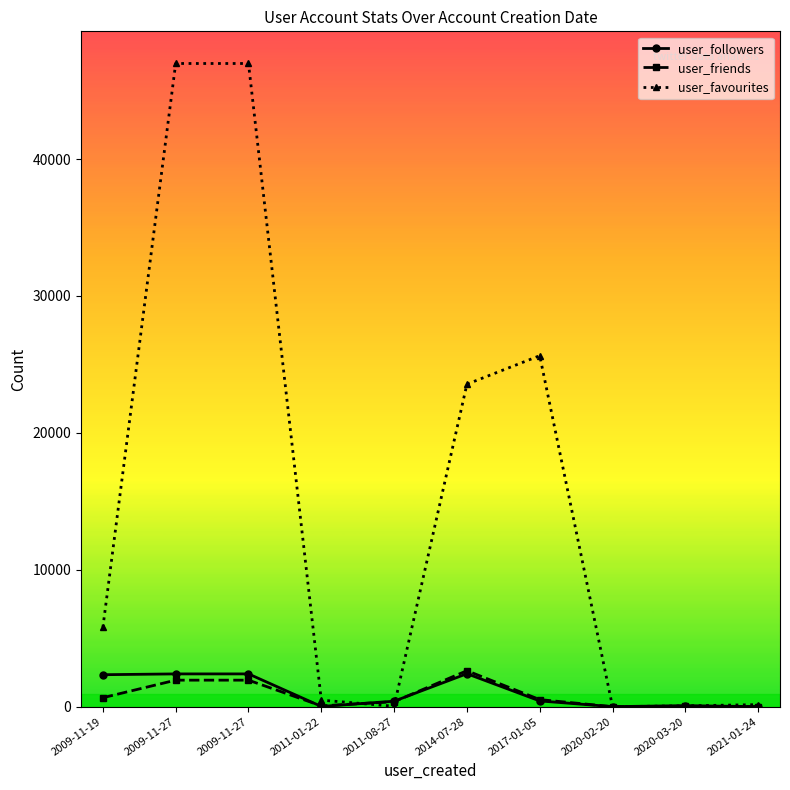

True or false: user_favourites and user_followers cross at least once.

True